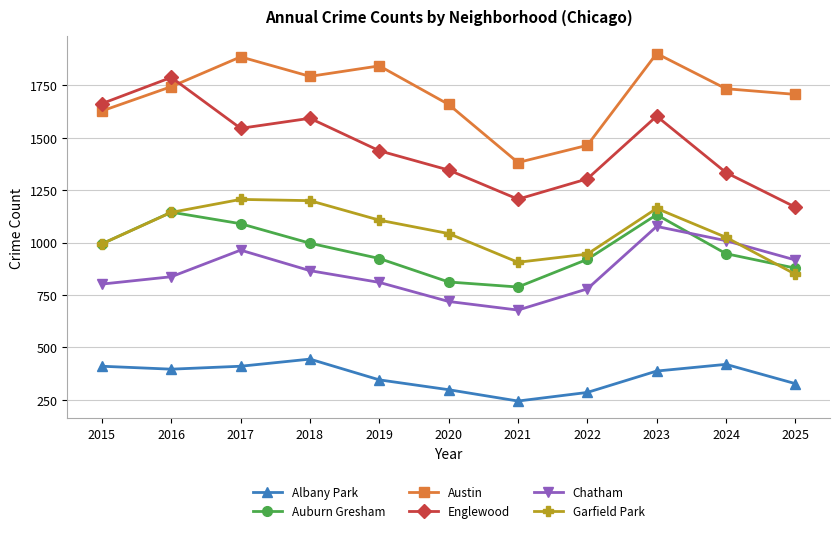

At 2020, list the series in order from smallest to largest.

Albany Park, Chatham, Auburn Gresham, Garfield Park, Englewood, Austin